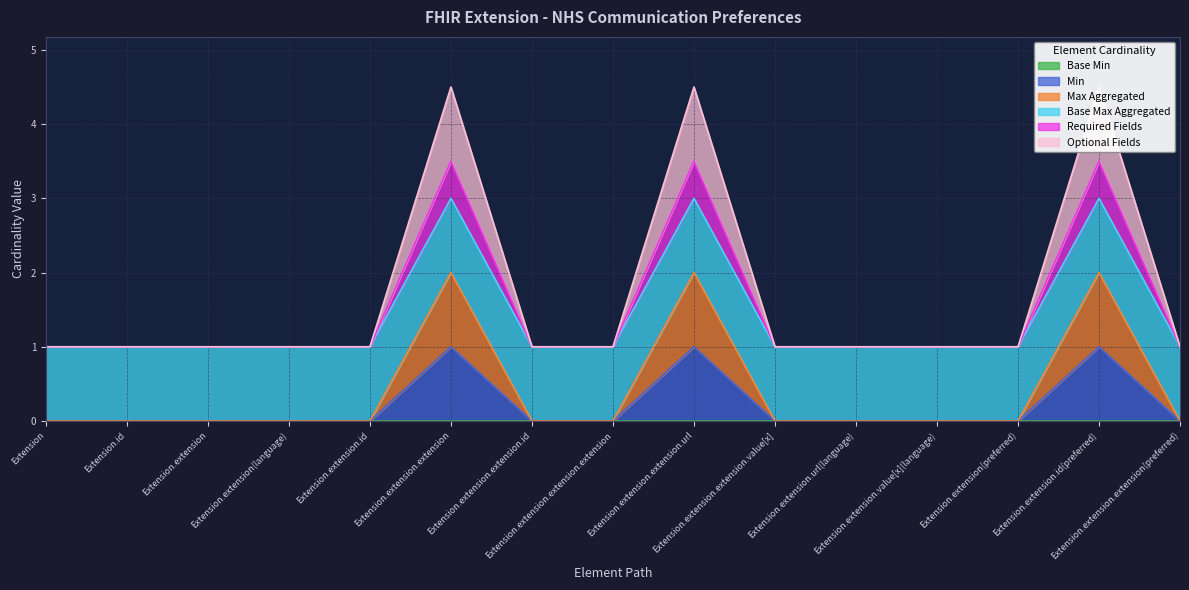

At which category does the data reach its first local peak?

Extension.extension.extension